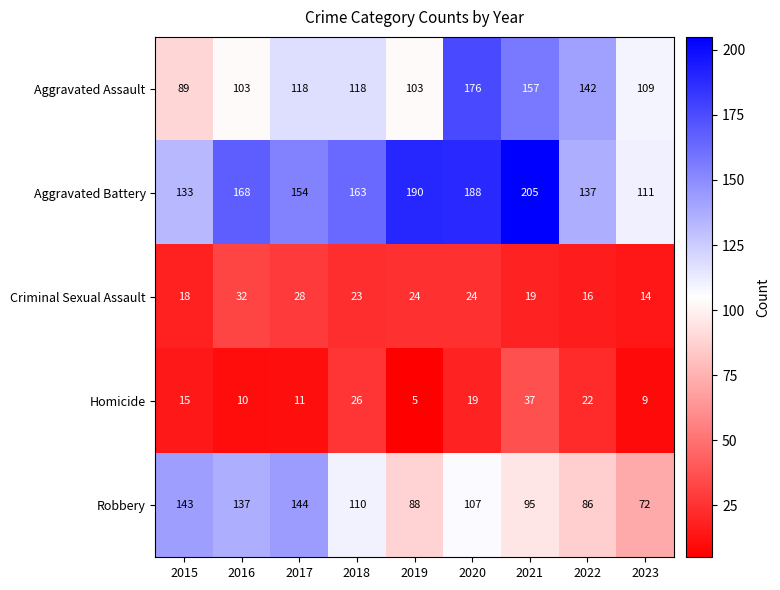

What is the total value across all series at 2020?

514